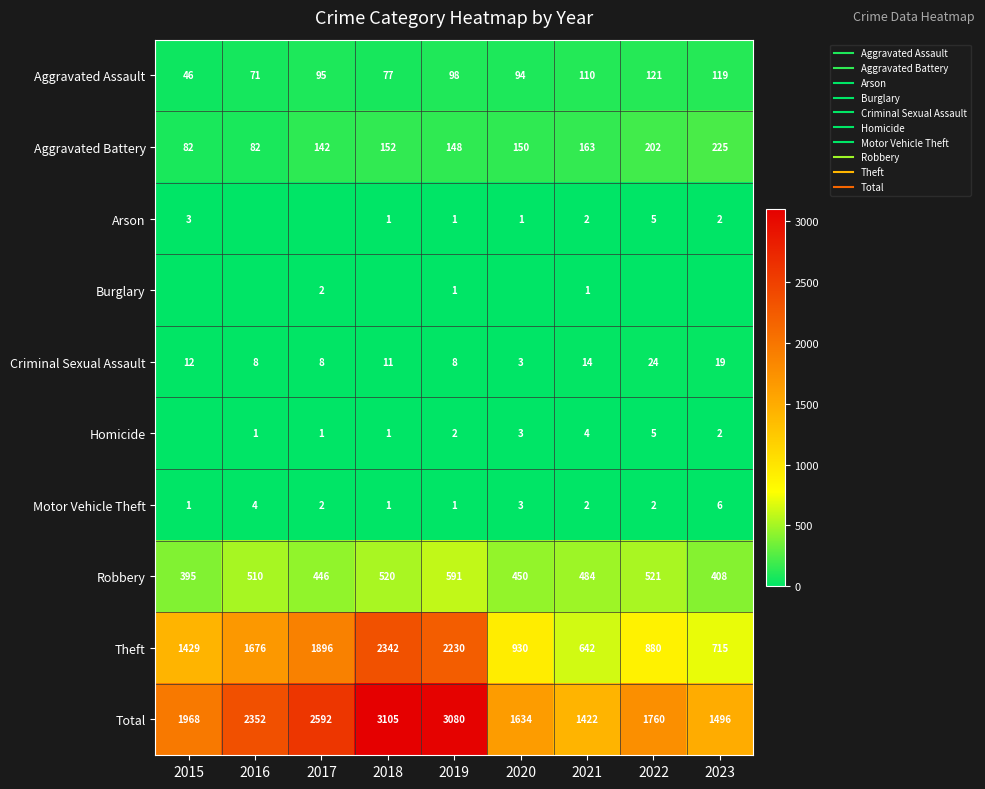

What is the difference between the second highest and second lowest values in the Aggravated Battery series?

120